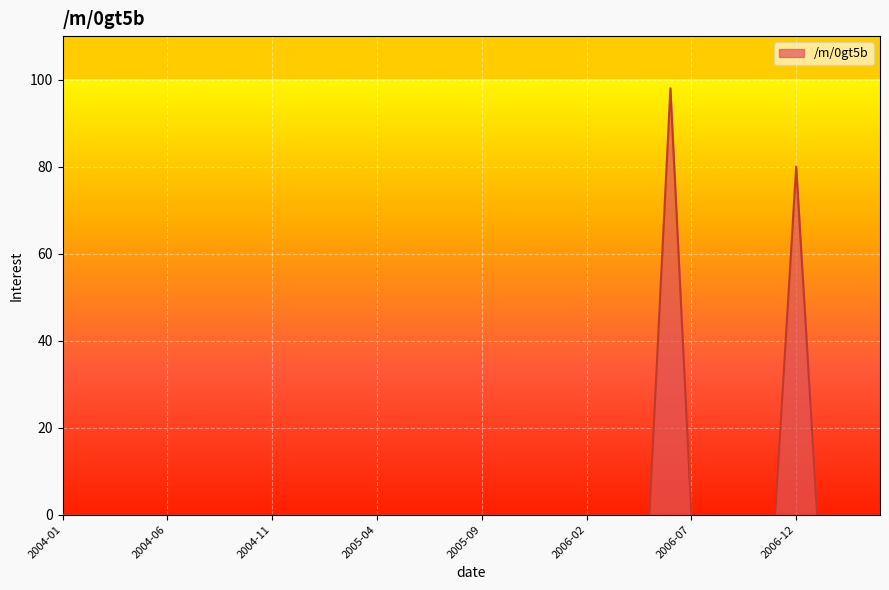

Reading left to right, extract all data points from this chart.

0	0	0	0	0	0	0	0	0	0	0	0	0	0	0	0	0	0	0	0	0	0	0	0	0	0	0	0	0	98	0	0	0	0	0	80	0	0	0	0